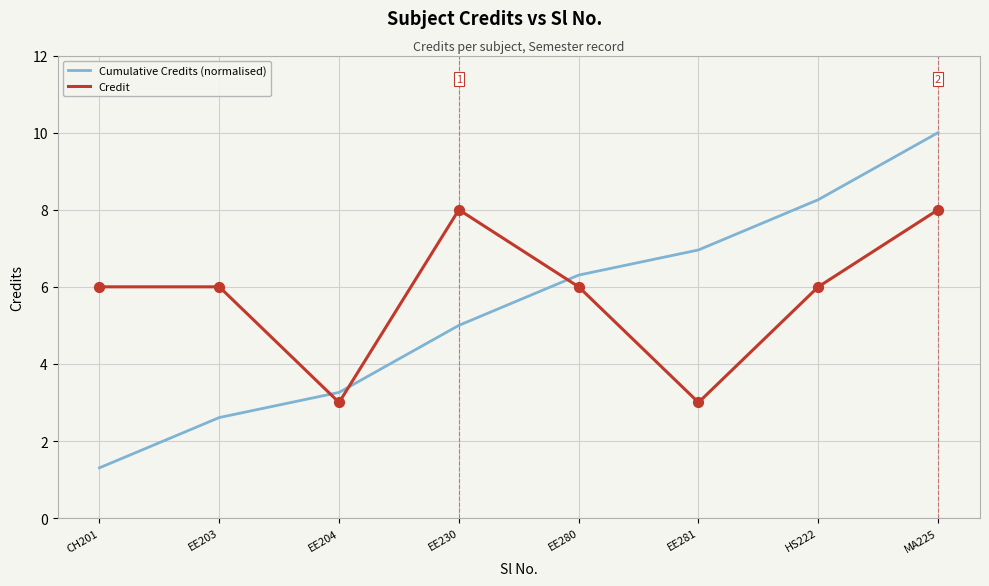

What are all the series names shown in the legend?

Cumulative Credits (normalised), Credit